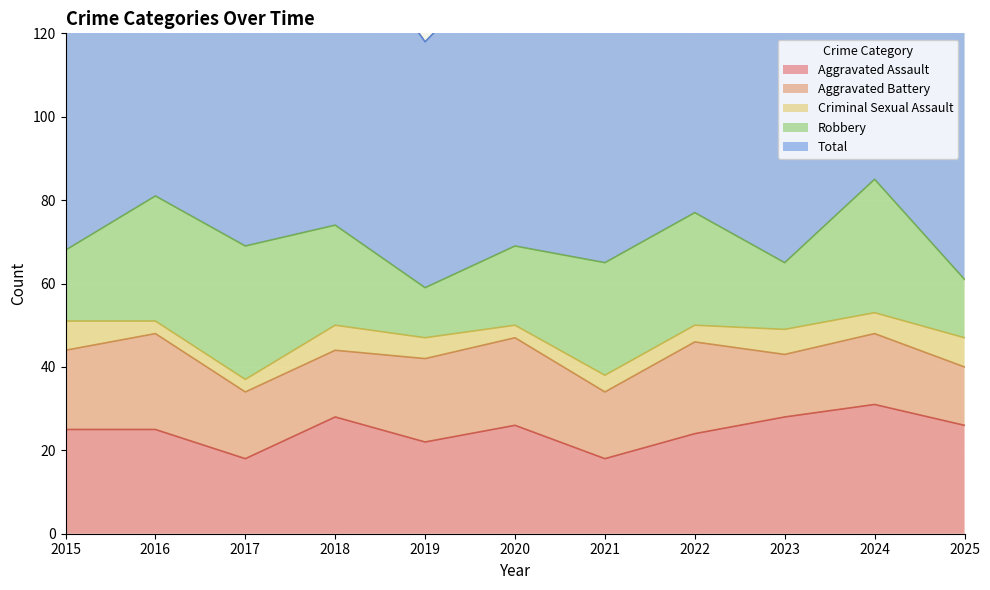

True or false: Total and Aggravated Battery intersect in this chart.

False